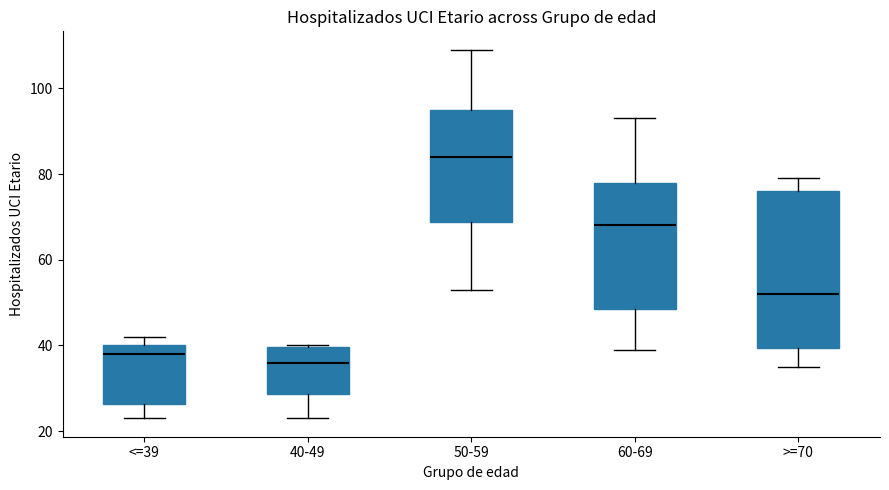

Which box is the tallest, from its lower edge to its upper edge?

>=70